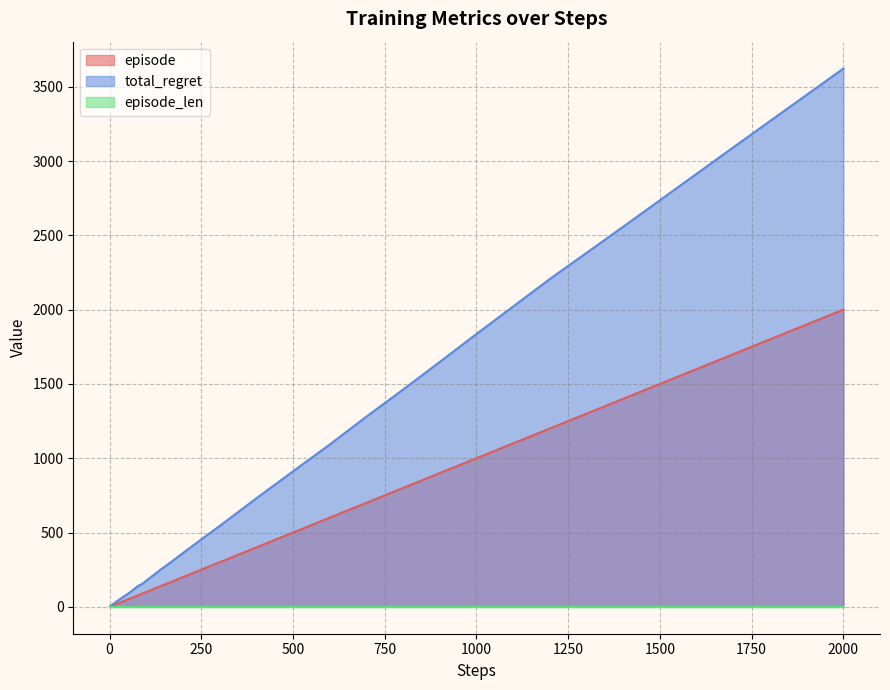

Count the number of categories in the chart.

40